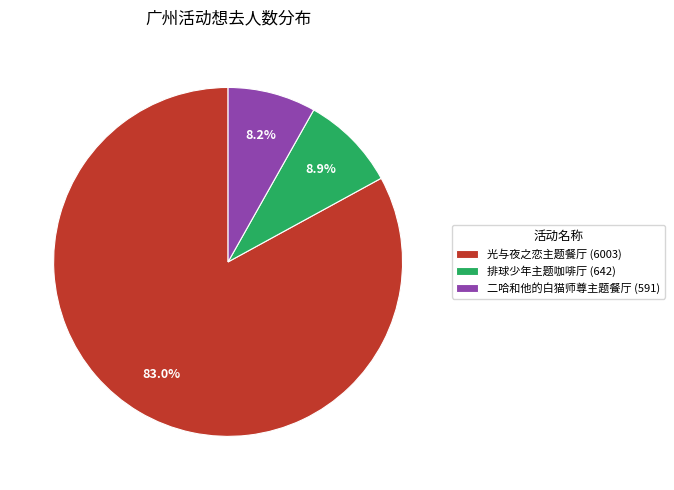

Combined, what portion of the pie is 排球少年主题咖啡厅 (642) and 光与夜之恋主题餐厅 (6003)?

91.8%